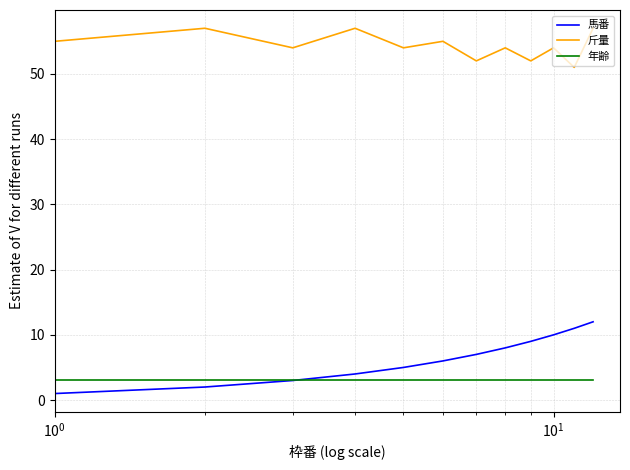

Which series has the largest total across all categories?

斤量